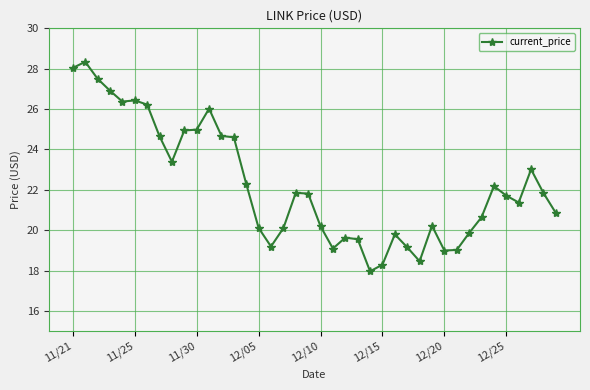

What is the smallest value displayed?

18.0